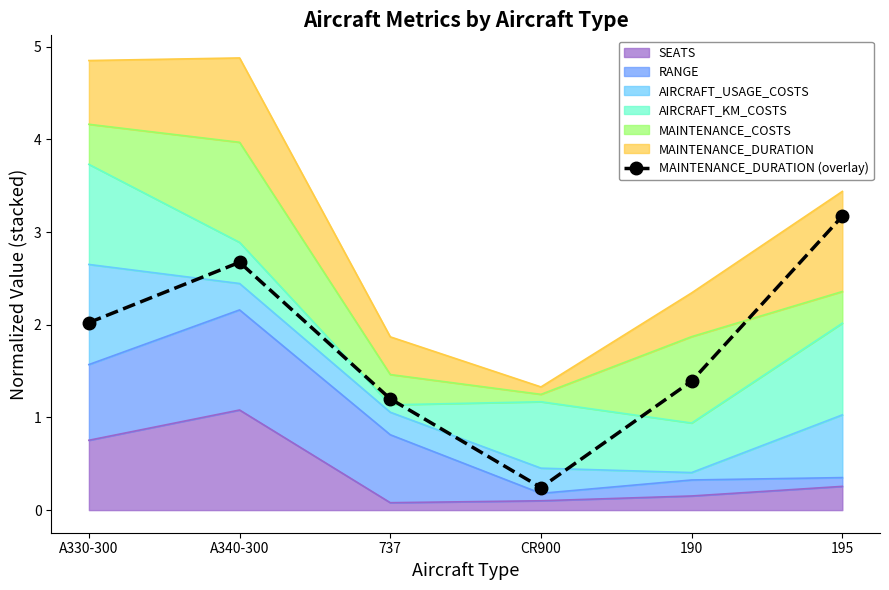

How many lines are shown in the chart?

1